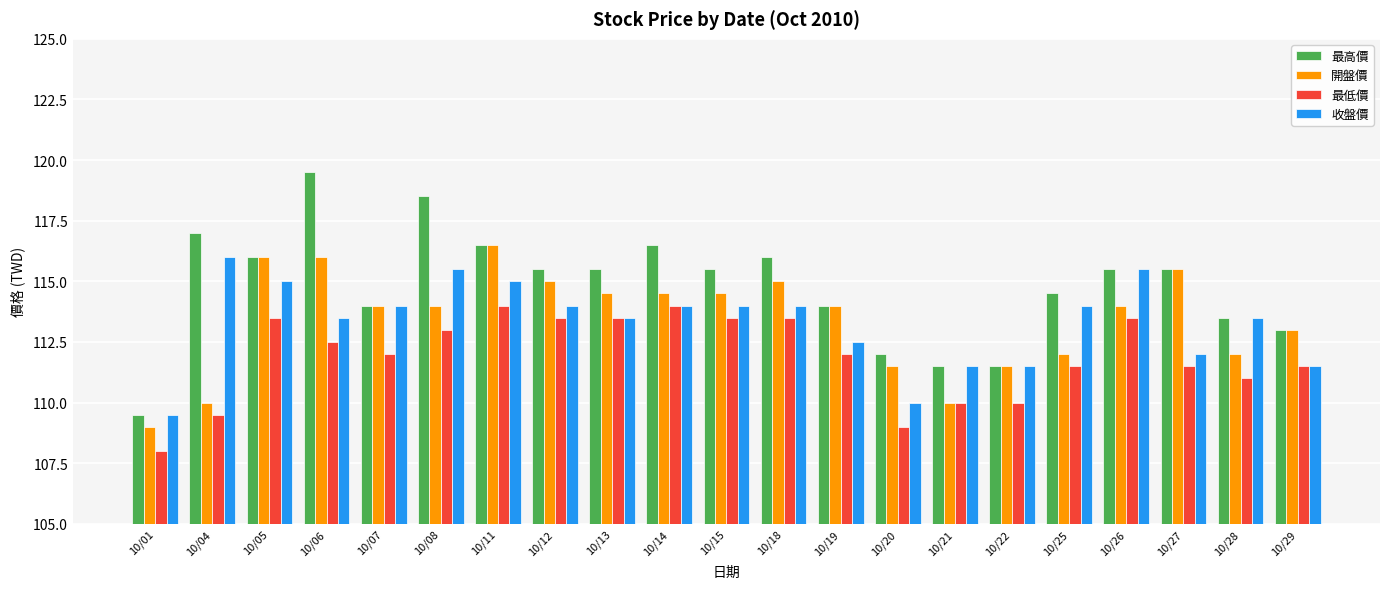

Which series has the largest range (max minus min)?

最高價